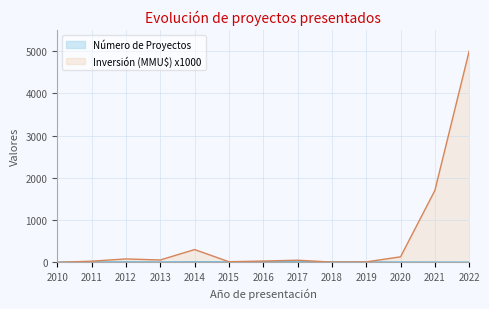

Which series has the largest total across all categories?

Inversión (MMU$) x1000